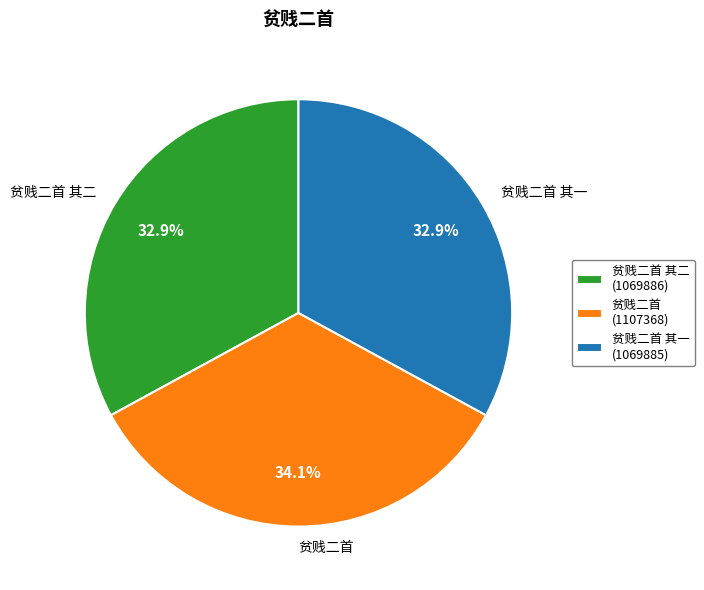

How many slices are in this pie chart?

3